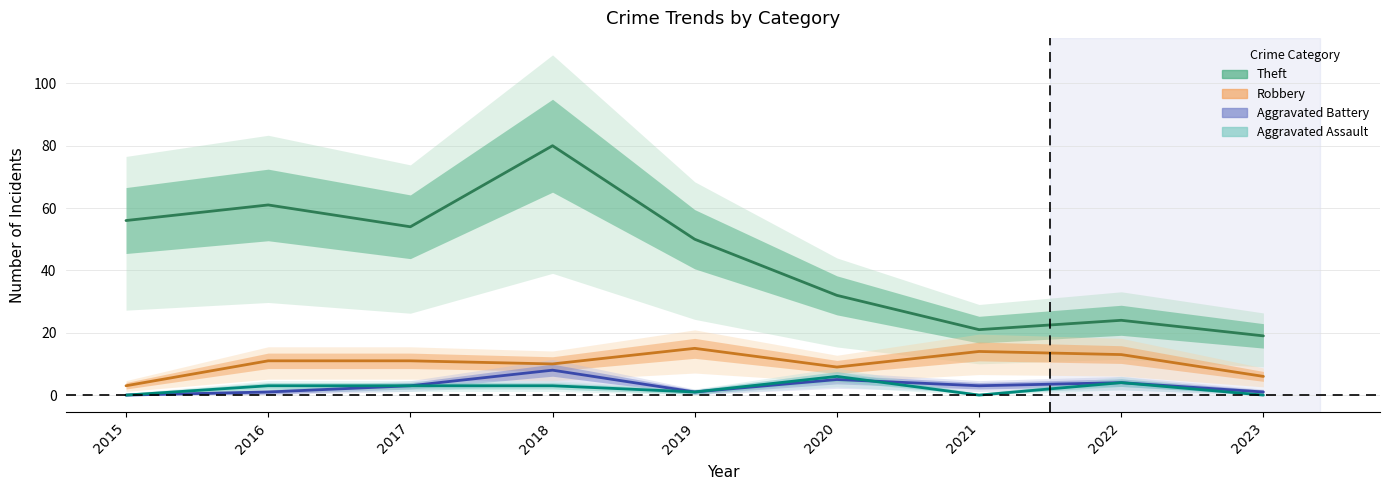

How many positive values does the Aggravated Battery series have?

8